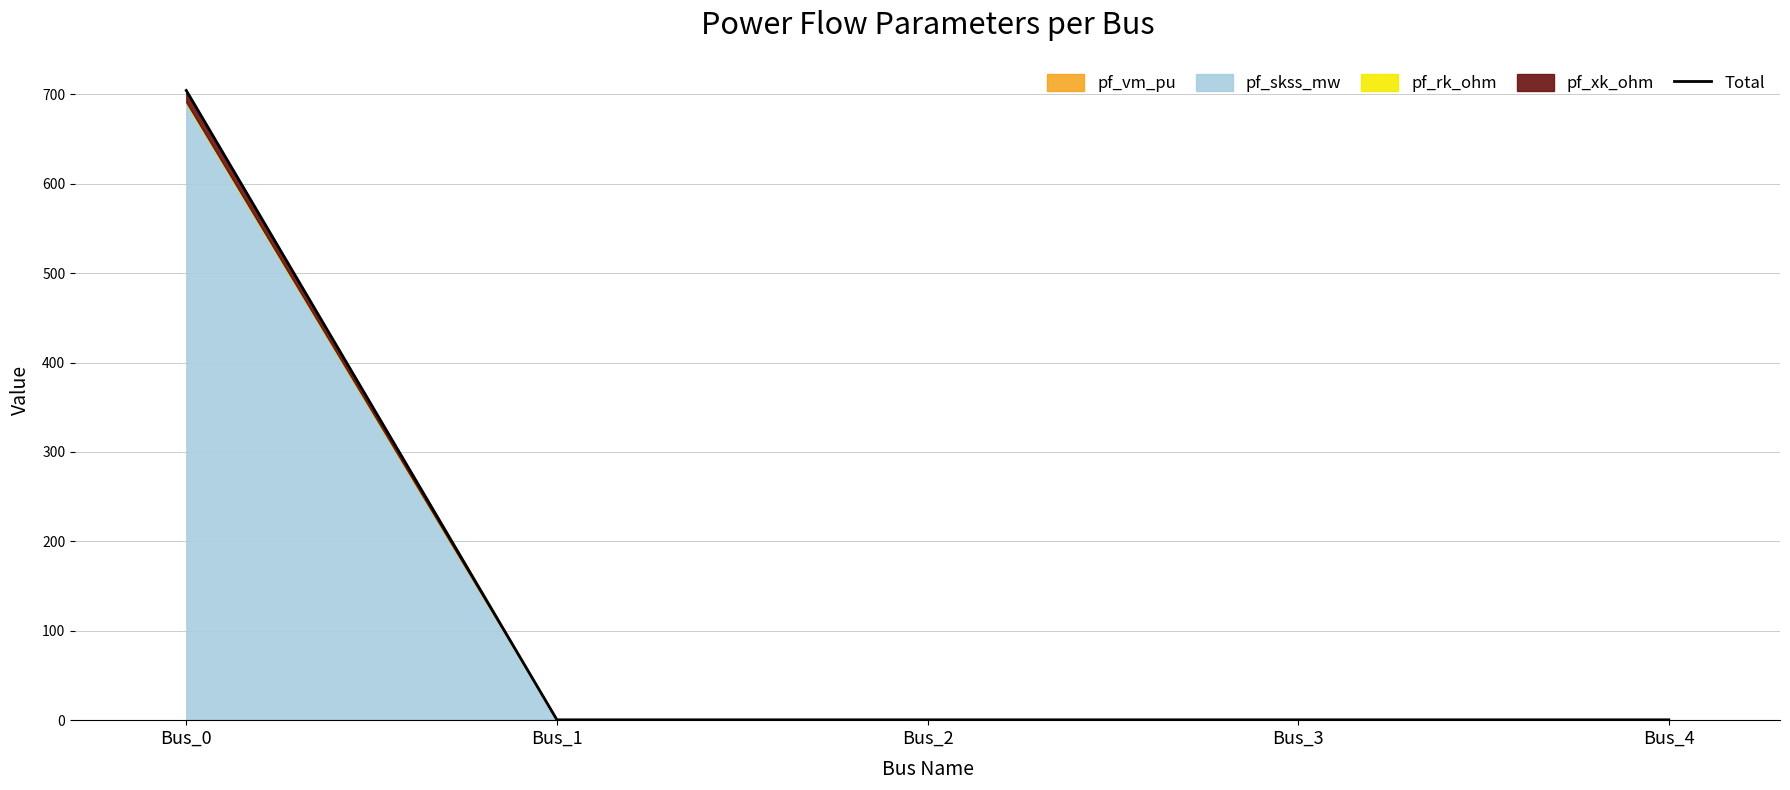

Rank the categories by value from highest to lowest.

Bus_0, Bus_4, Bus_3, Bus_2, Bus_1